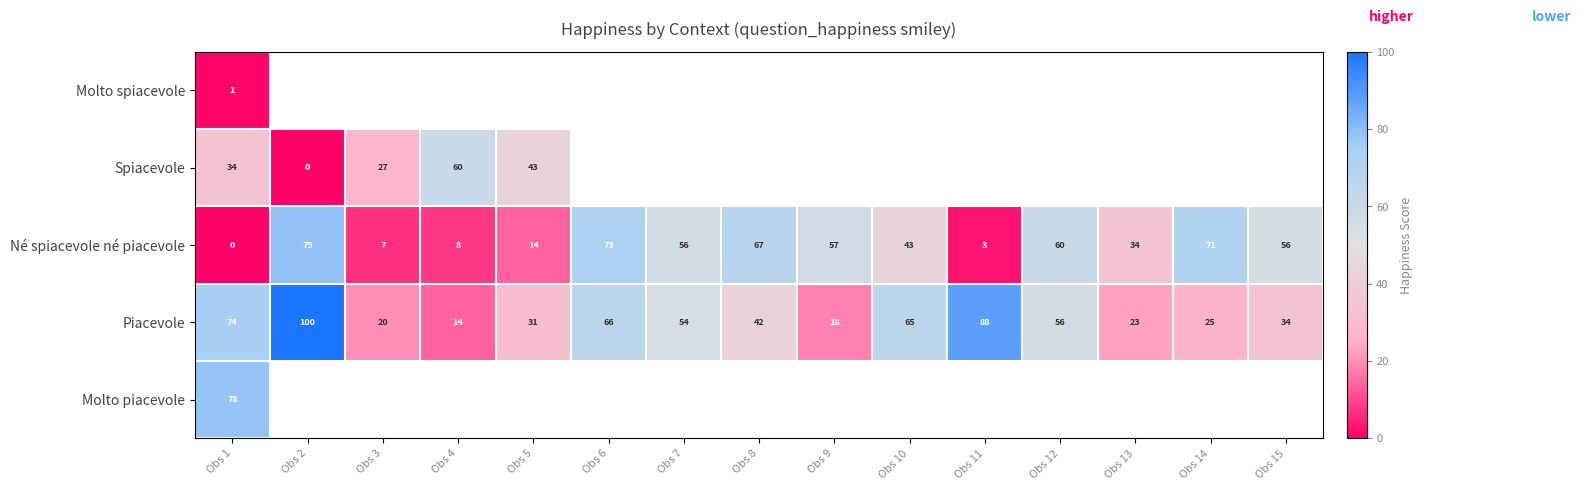

What is the highest value of the Piacevole series?

100